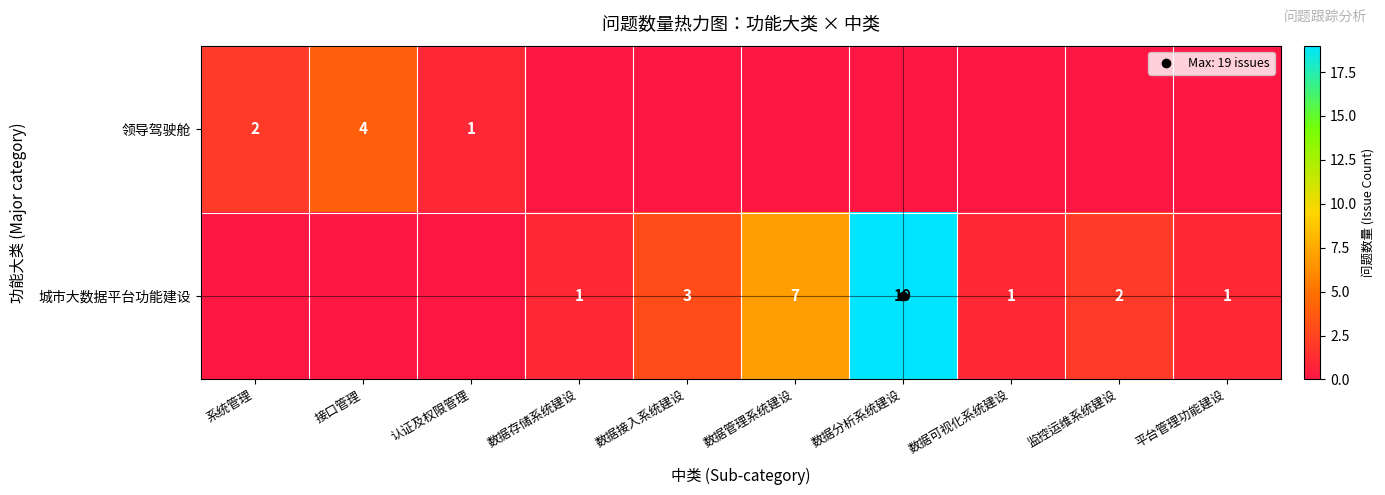

The value of 城市大数据平台功能建设 at 数据接入系统建设 is 3. True or false?

True